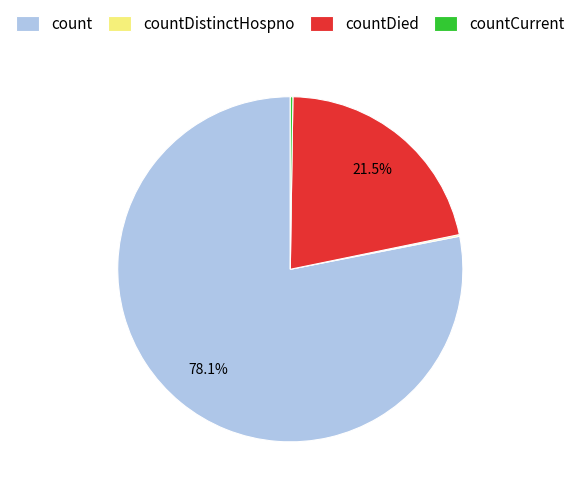

Is there a majority slice in this chart?

Yes